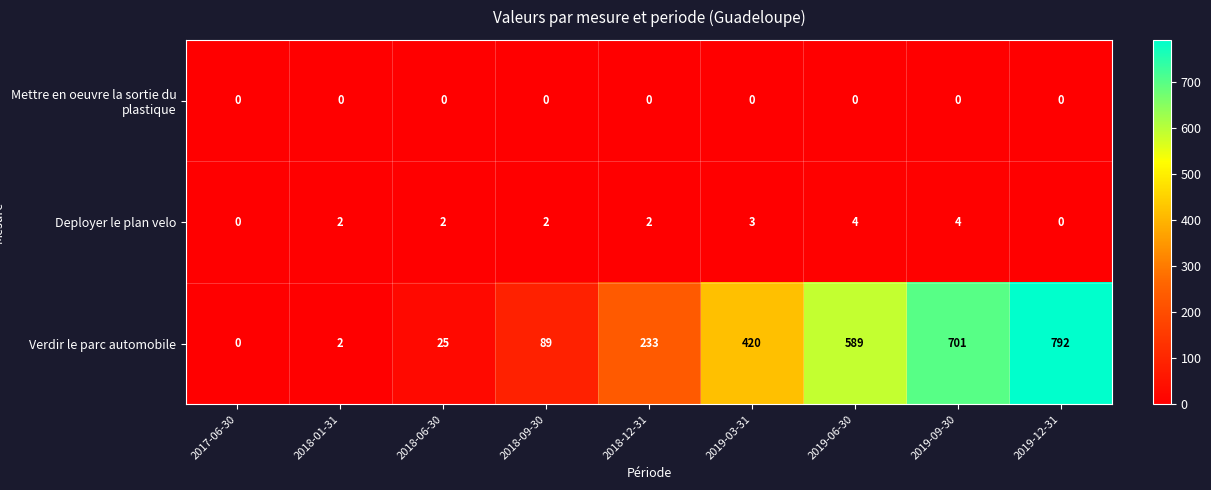

What is the difference between the maximum and minimum values in the Verdir le parc automobile series?

792